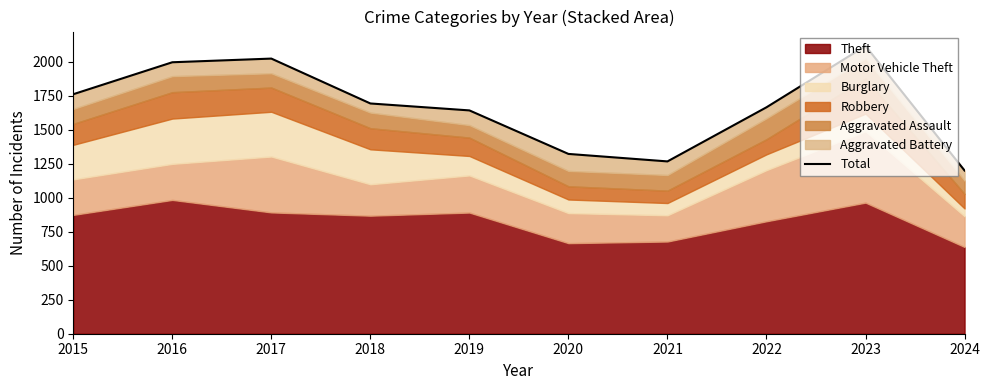

Between 2024 and 2015, which is larger?

2015